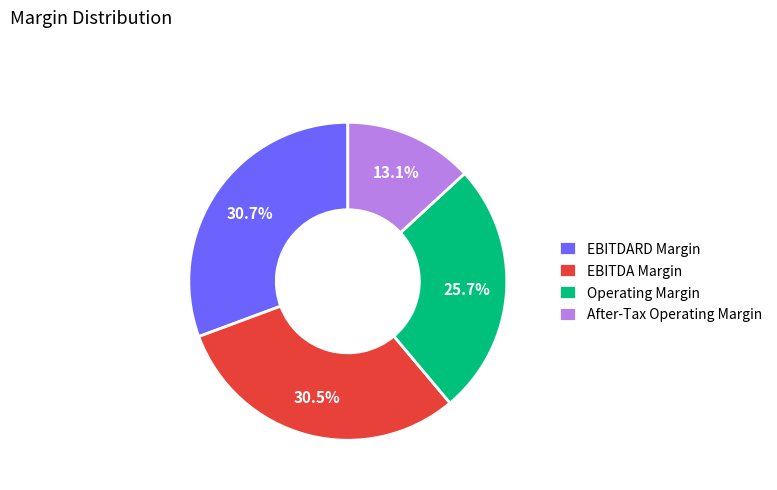

Which has a higher value, After-Tax Operating Margin or Operating Margin?

Operating Margin